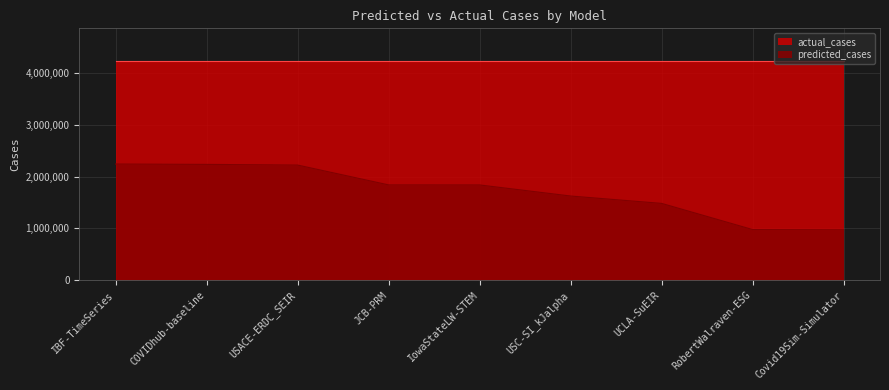

Which label corresponds to the smallest value in the chart?

Covid19Sim-Simulator